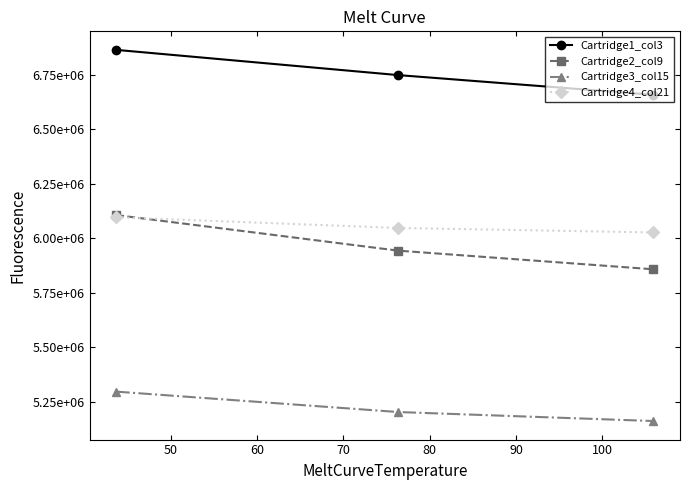

List the series in order of their peak value, lowest first.

Cartridge3_col15, Cartridge4_col21, Cartridge2_col9, Cartridge1_col3